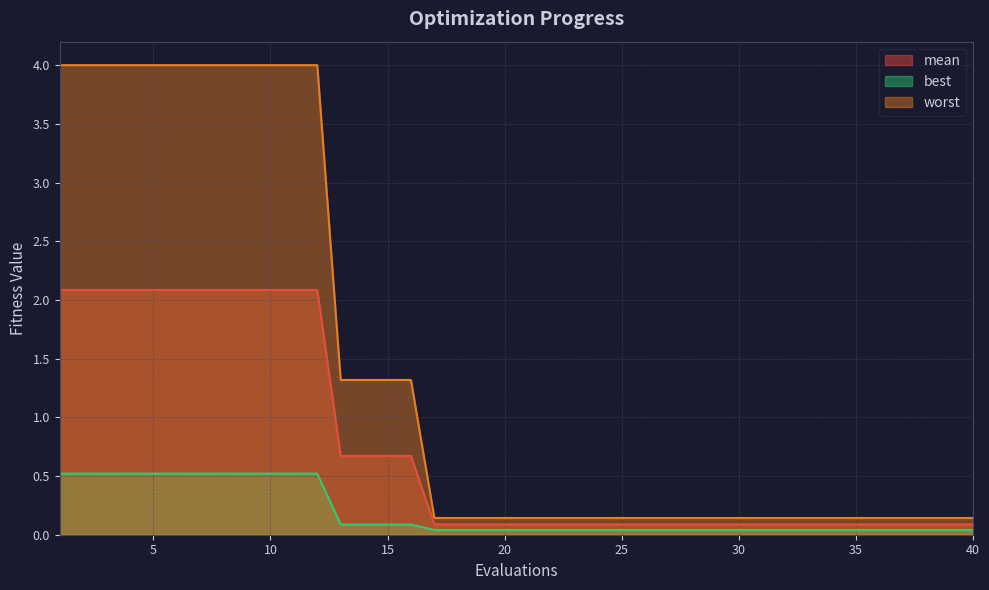

What is the value of the worst point at the 37th from the left?

0.1